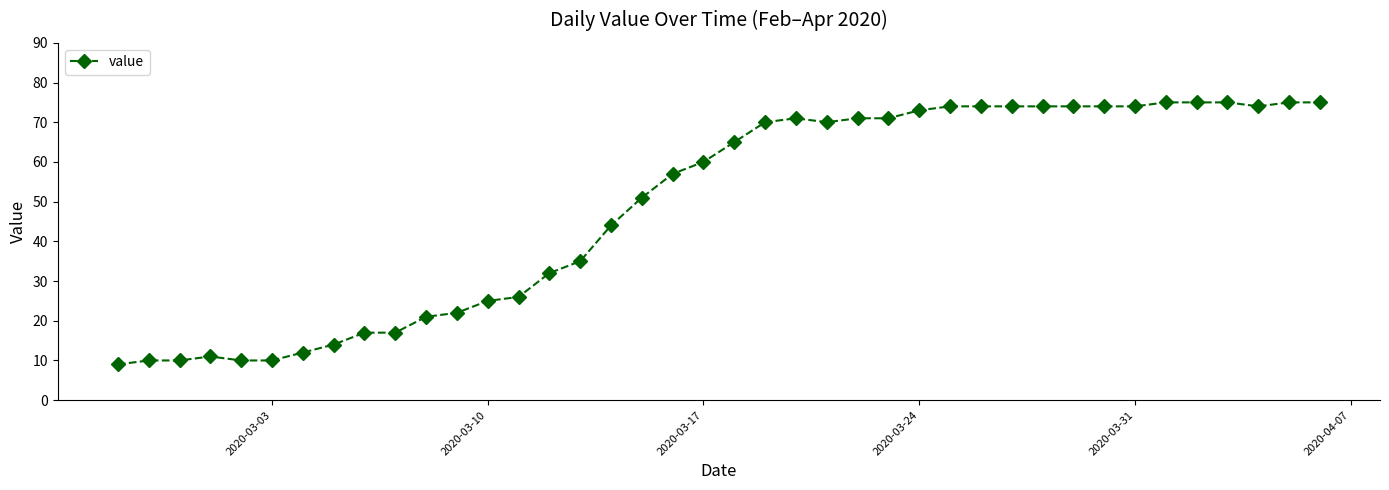

What is the greatest value displayed?

75